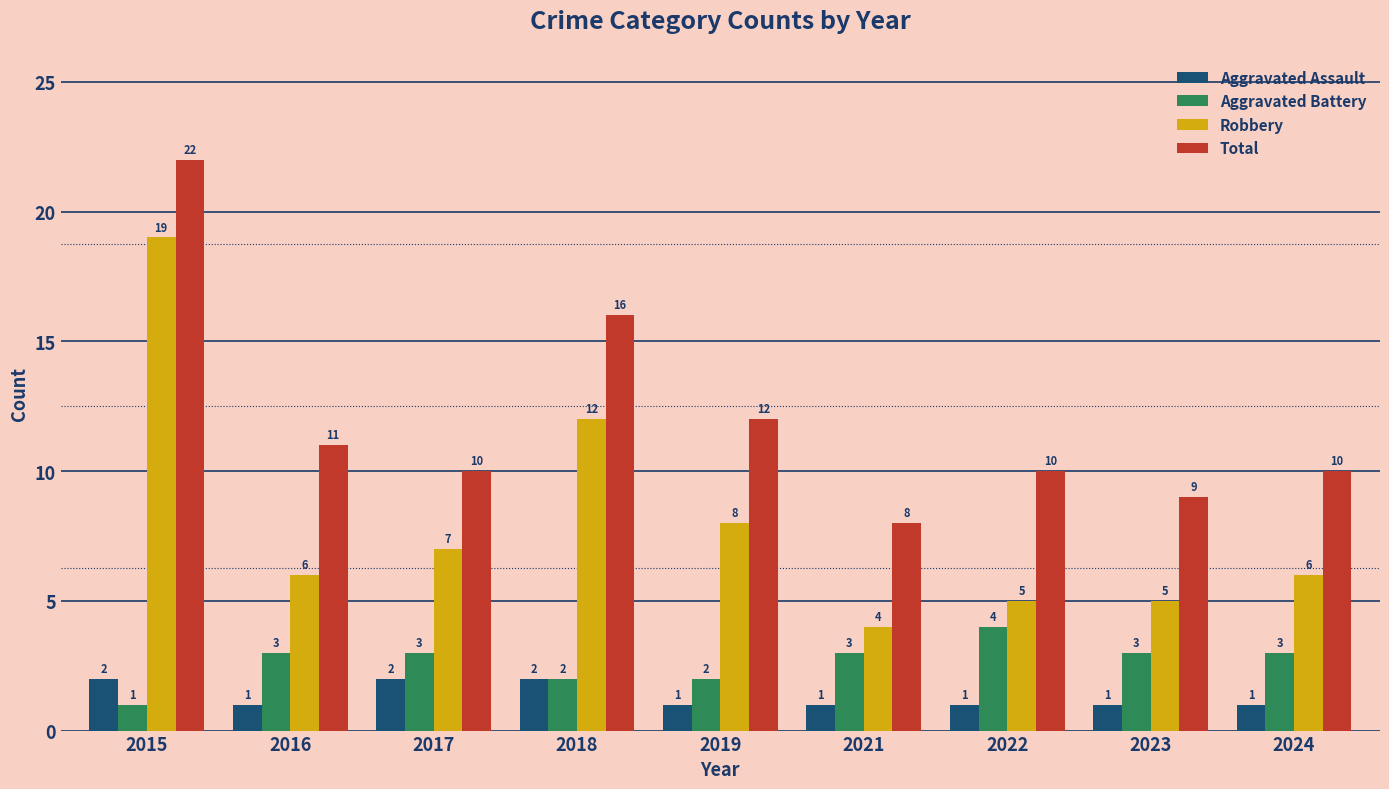

What is the smallest value displayed?

1